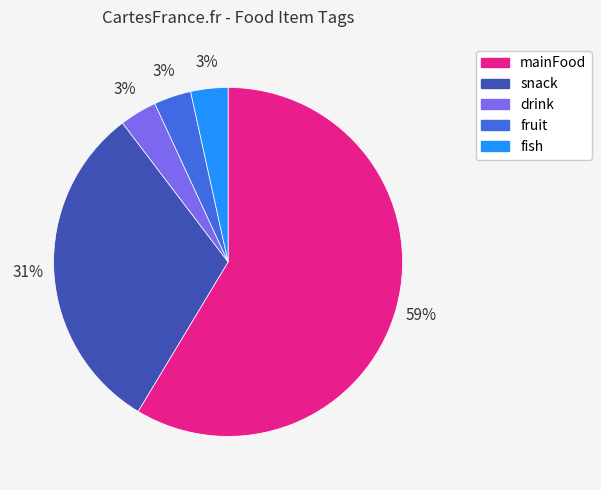

Do snack and fish together represent more than half of the pie?

No